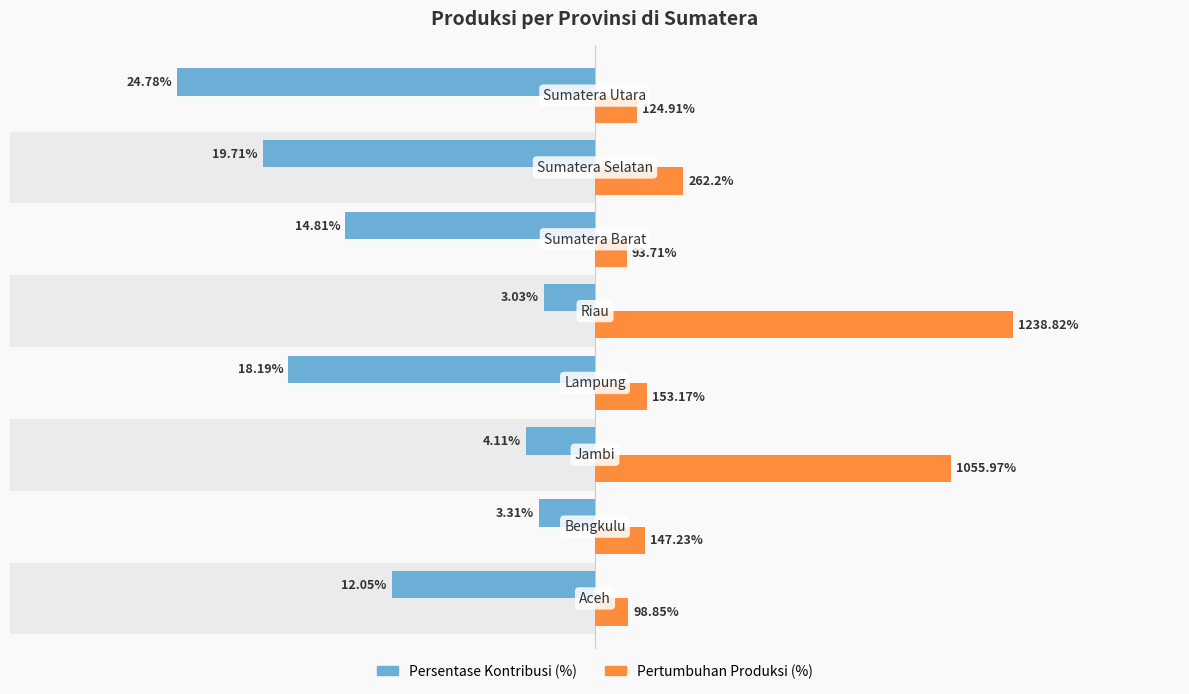

The Pertumbuhan Produksi (%) series shows 1.2 at 1. True or false?

False